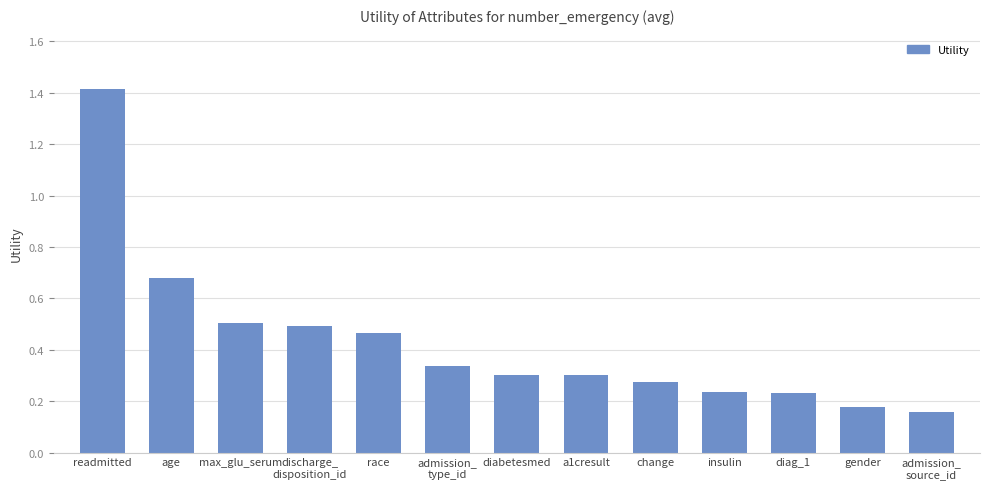

Count the values in the range 0 to 1.

12